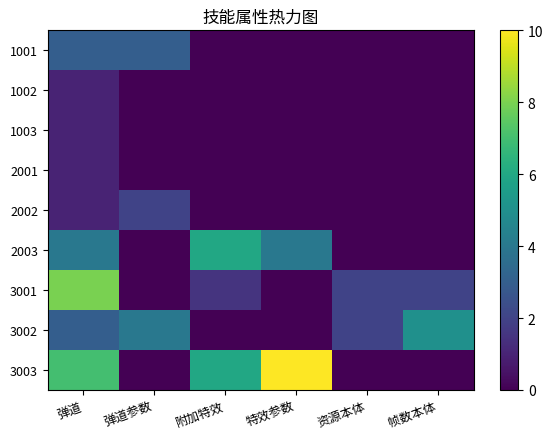

What is the difference between the 3003 values at 特效参数 and 弹道参数?

10.0